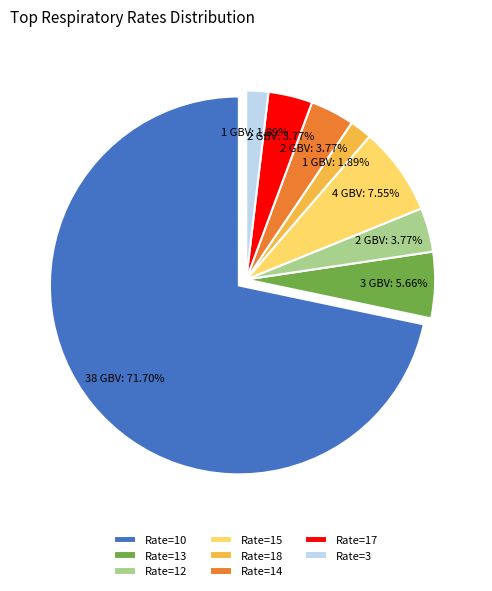

Is the sum of Rate=12 and Rate=15 greater than half?

No